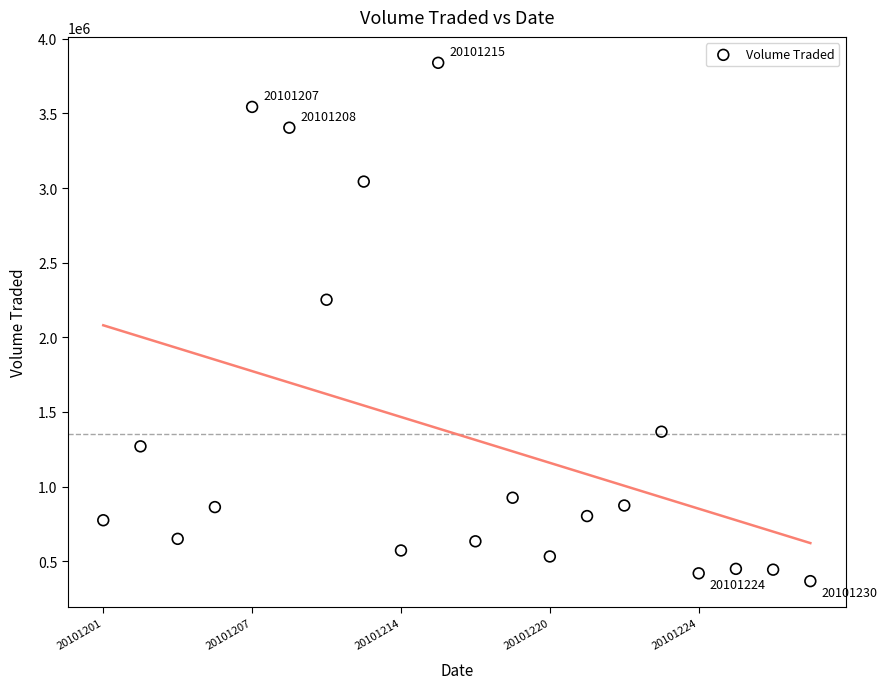

What is the range of Y values (max minus min)?

3472500